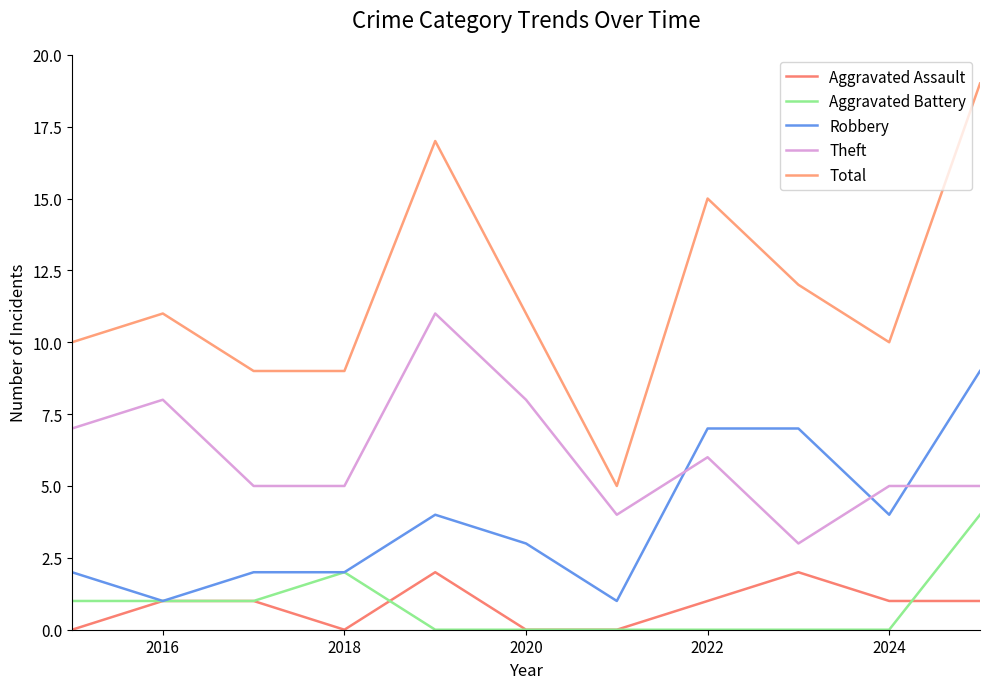

True or false: Theft and Aggravated Assault intersect in this chart.

False